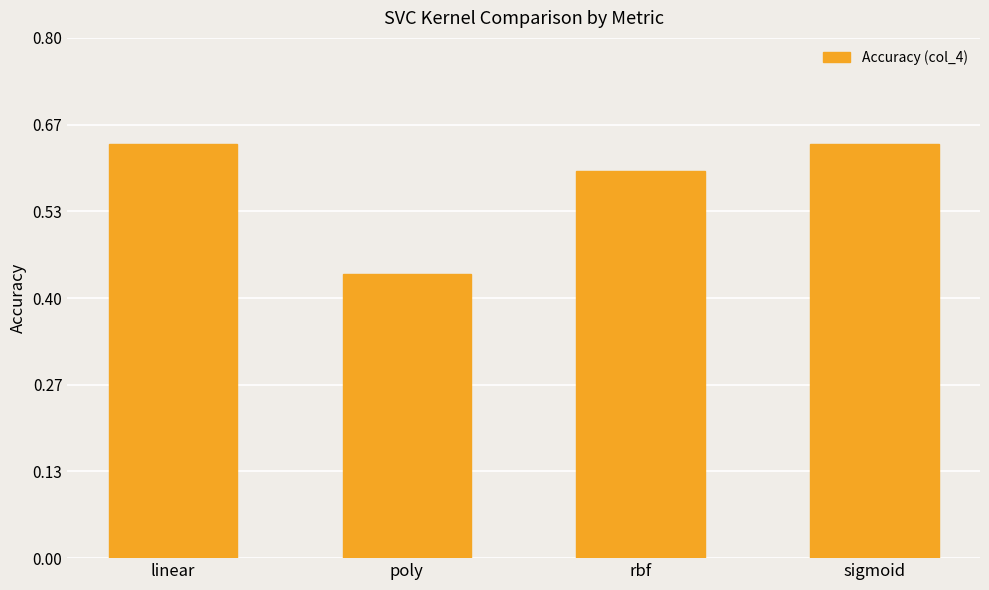

How many values are between 0 and 1?

4